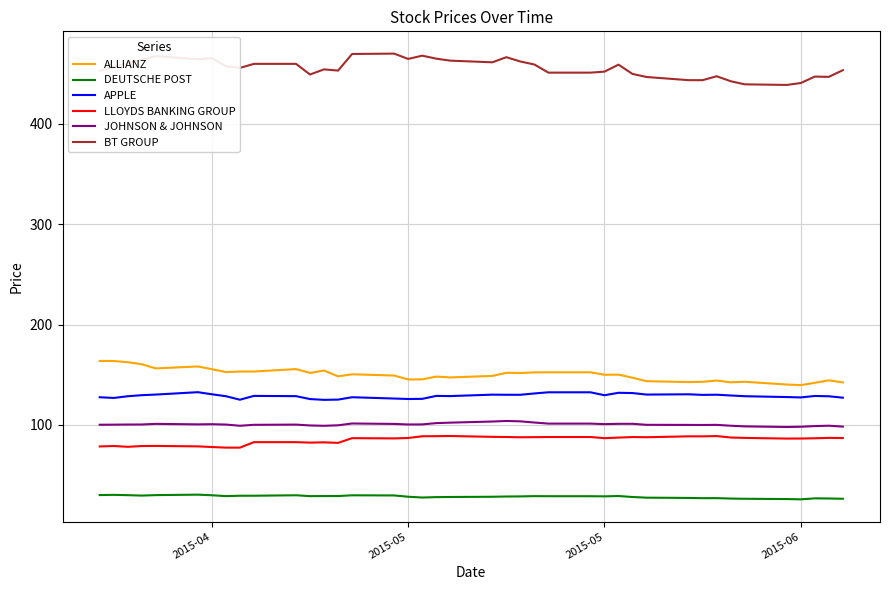

Which series has the largest total across all categories?

BT GROUP